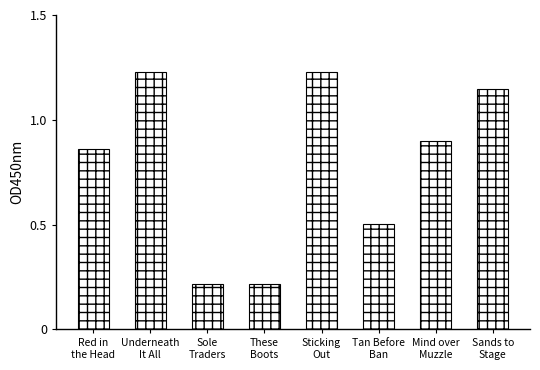

What is the average value?

0.8